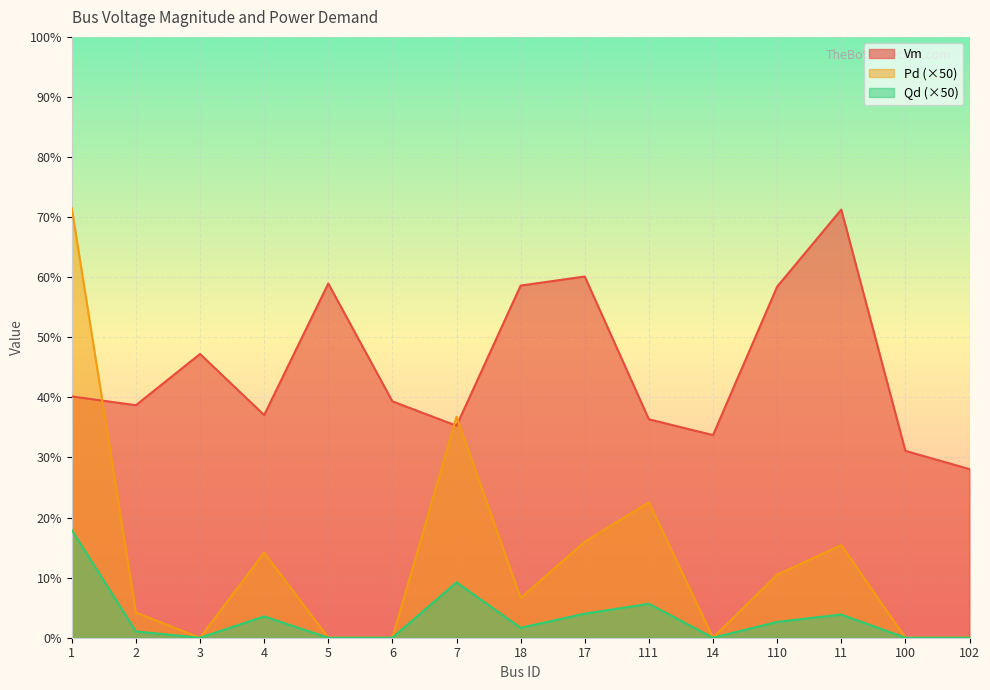

List the labels in order of Vm value, largest first.

11, 17, 5, 18, 110, 3, 1, 6, 2, 4, 111, 7, 14, 100, 102